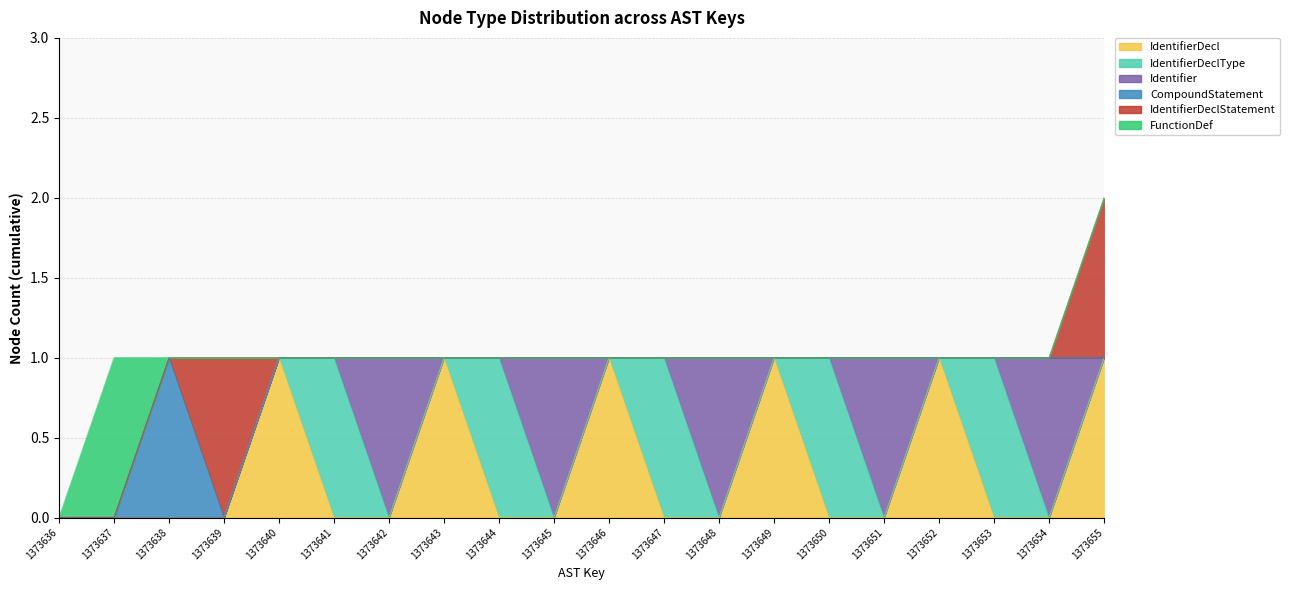

Count the CompoundStatement values in the range 0 to 1.

20